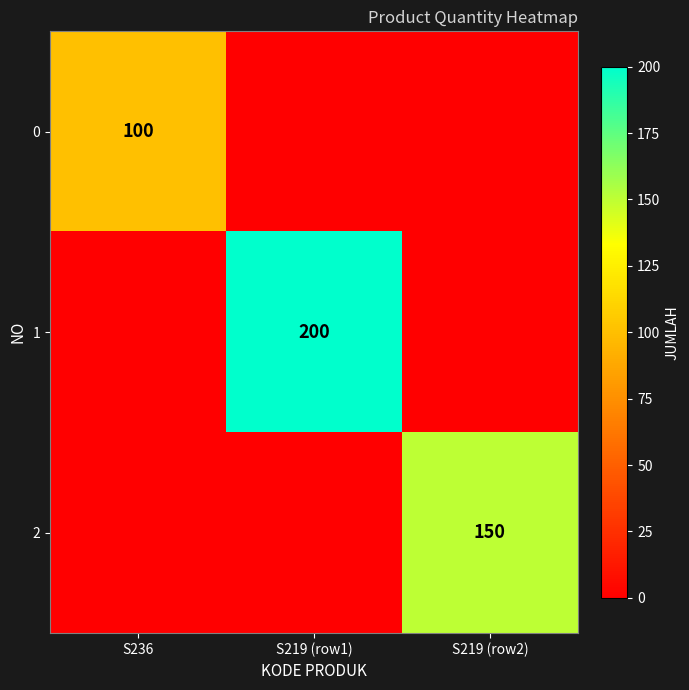

Which label corresponds to the smallest value in the chart?

S219 (row1)